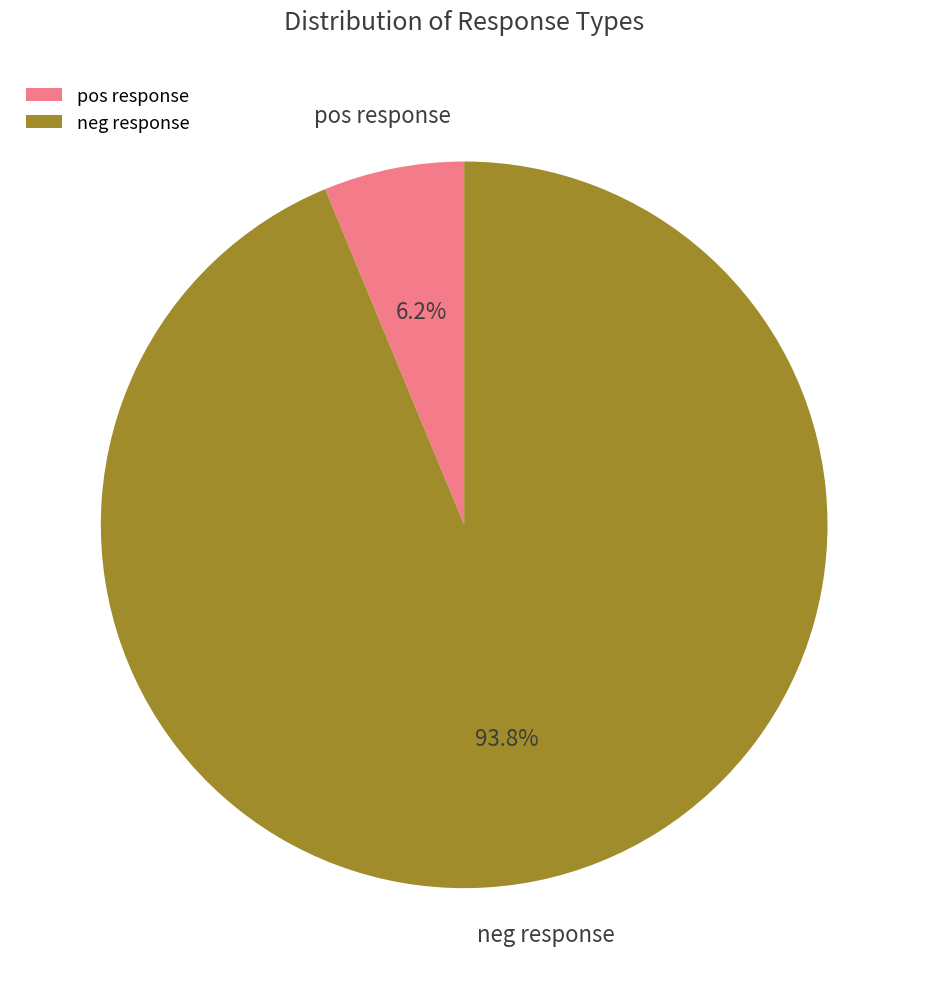

Which slice is the smallest?

pos response